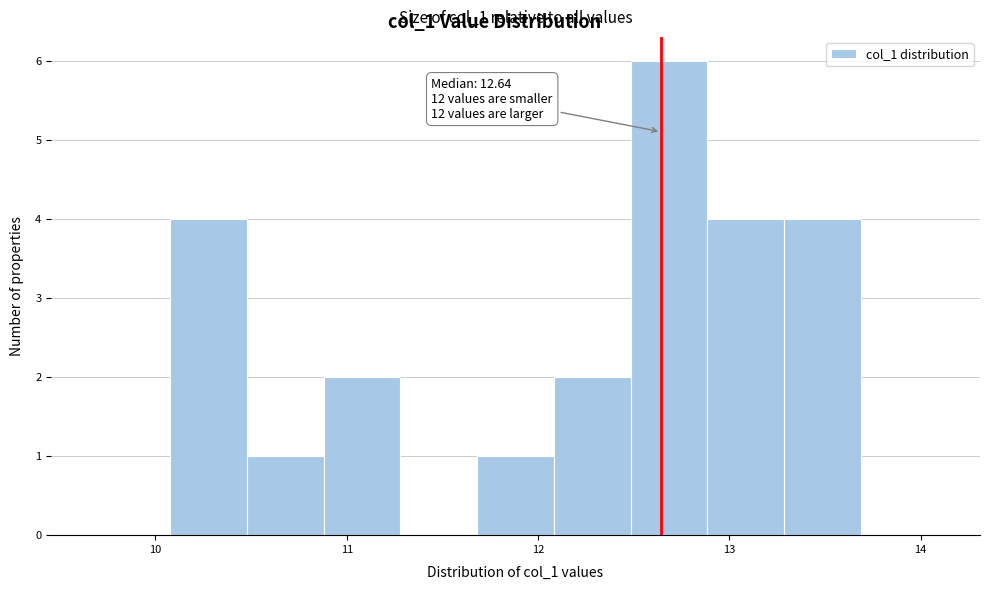

Which range on the x-axis has the tallest bar?

12.5 to 12.9